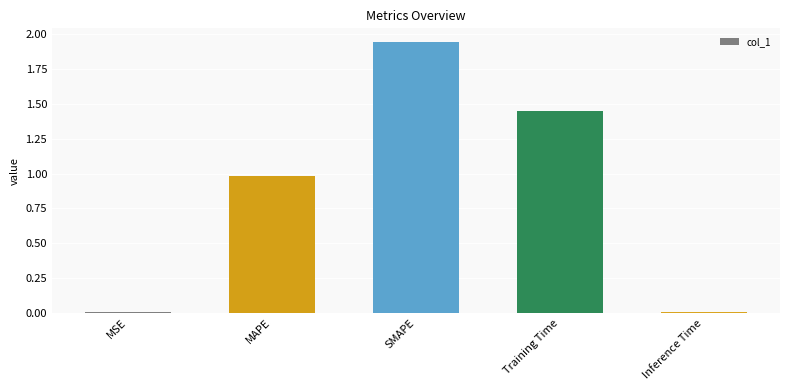

Does the chart contain stacked bars?

No